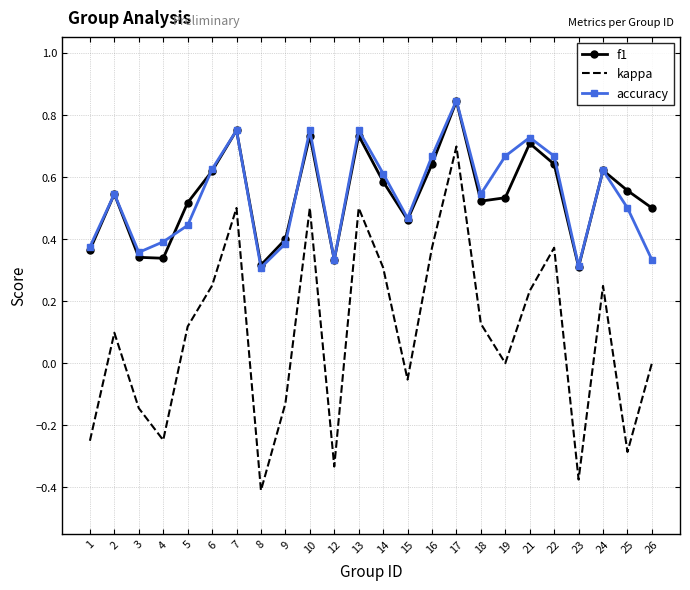

What is the sum of all kappa values?

2.1